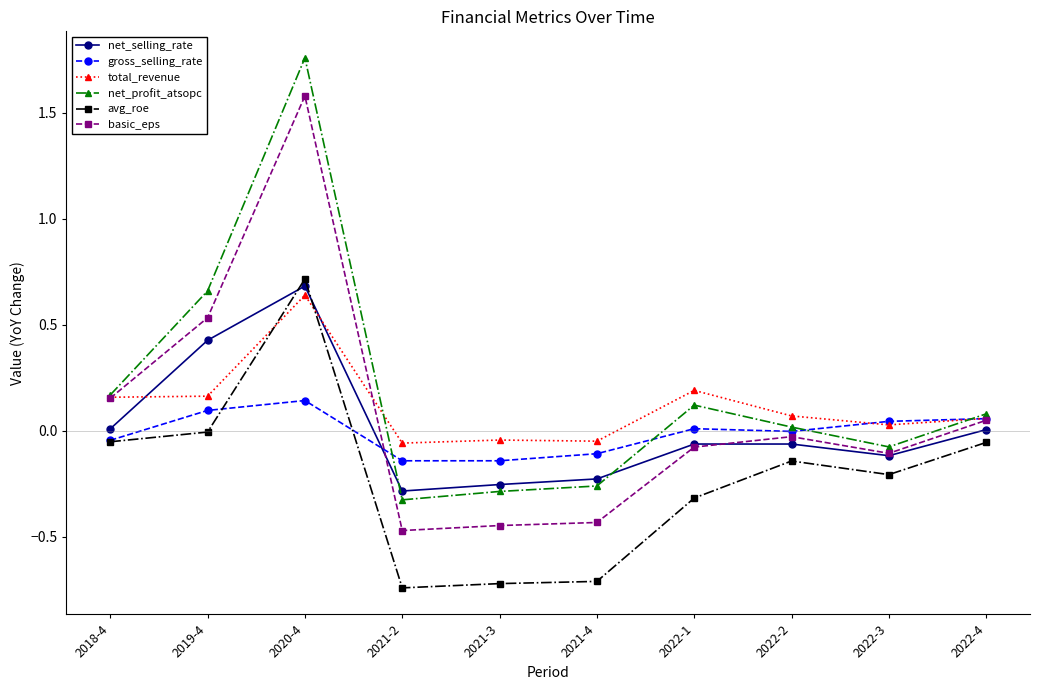

At how many categories does at least one series exceed 0?

7